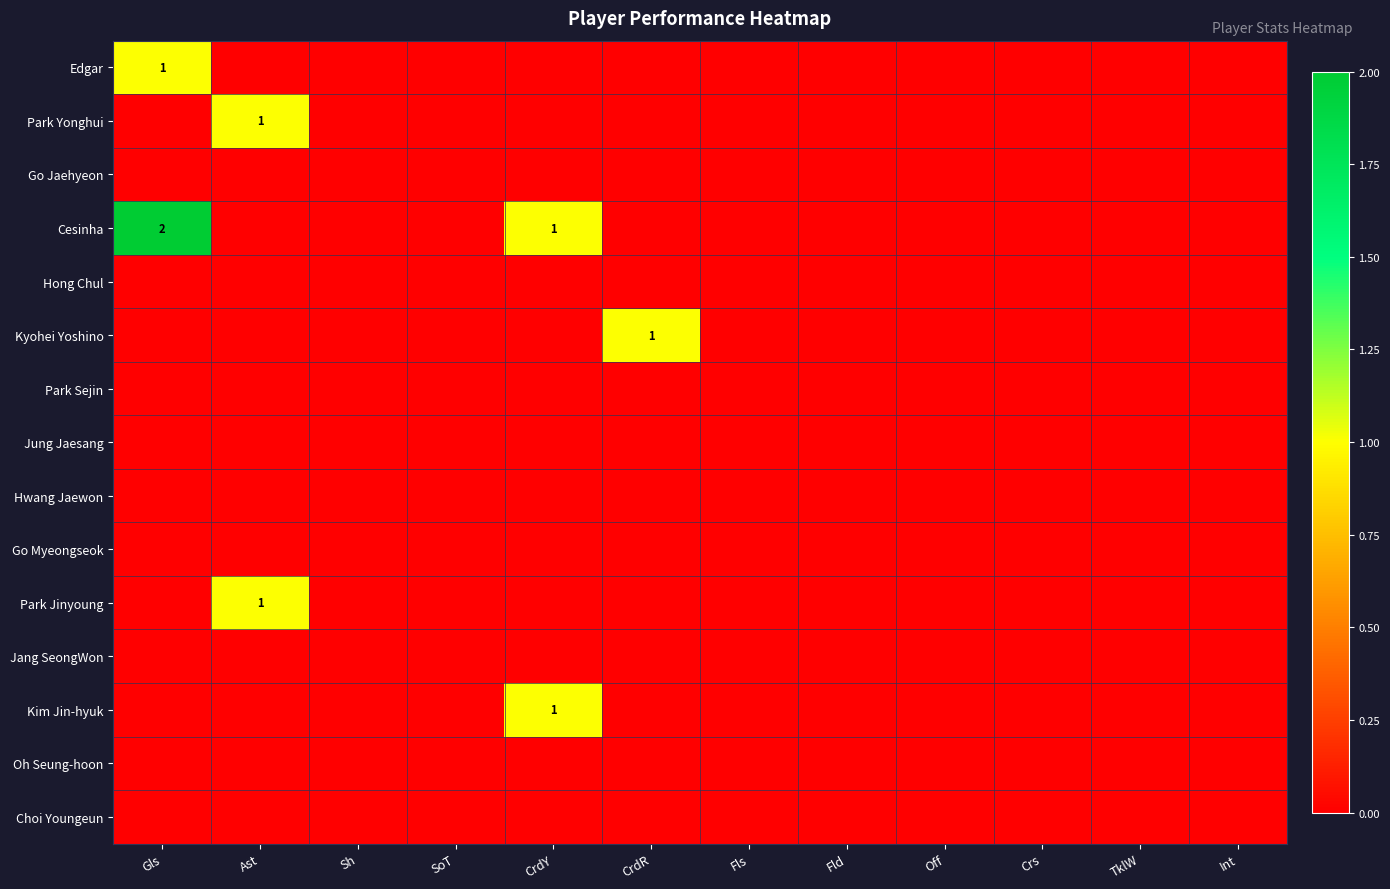

Which category has the lowest value across all series?

Ast